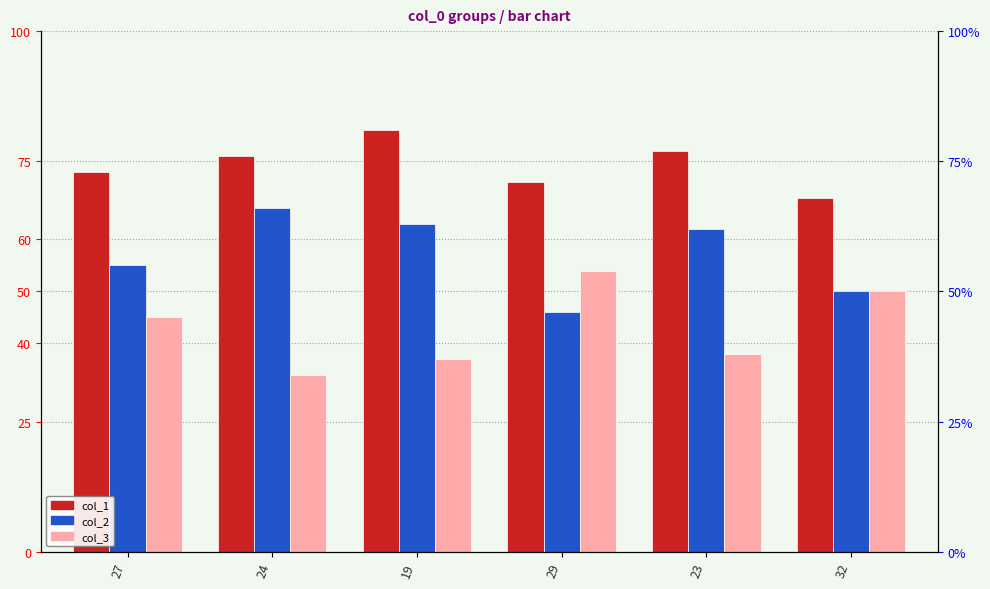

Is it true that col_1 equals 73 at 27?

True